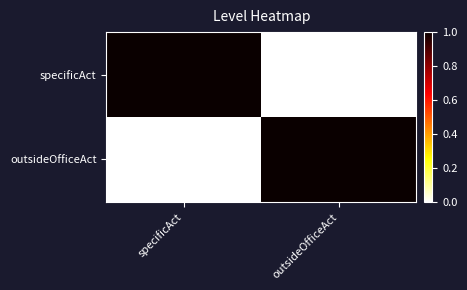

Which series has the largest range (max minus min)?

specificAct